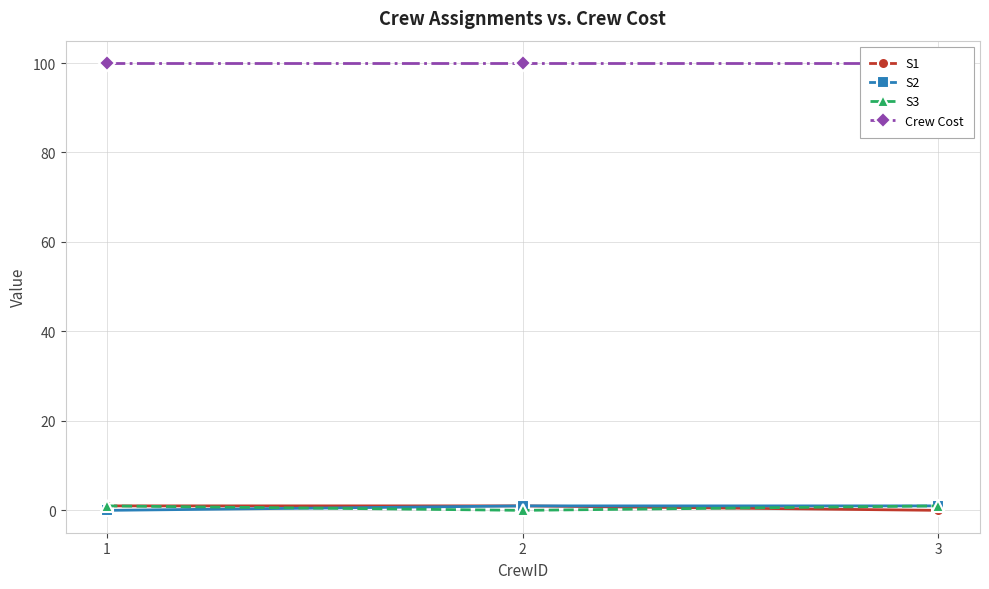

At 3, list the series in order from largest to smallest.

Crew Cost, S2, S3, S1